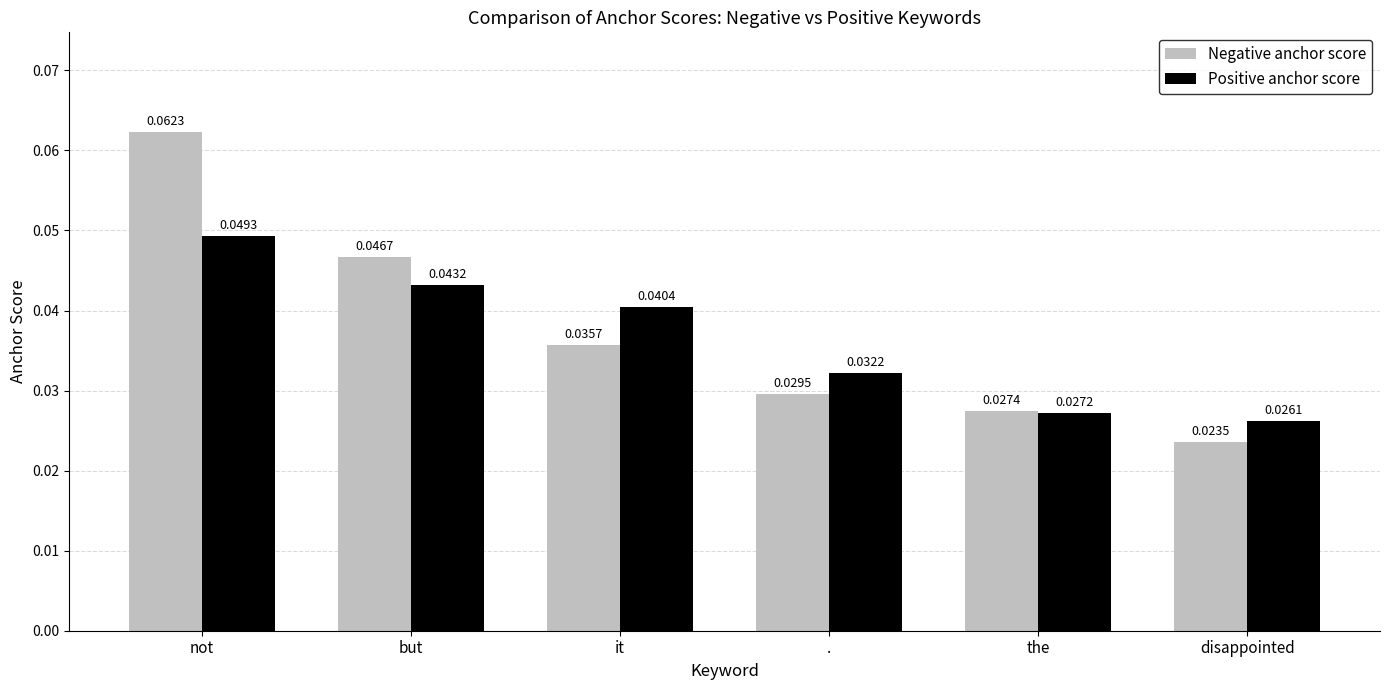

List the series in order of their peak value, highest first.

Negative anchor score, Positive anchor score